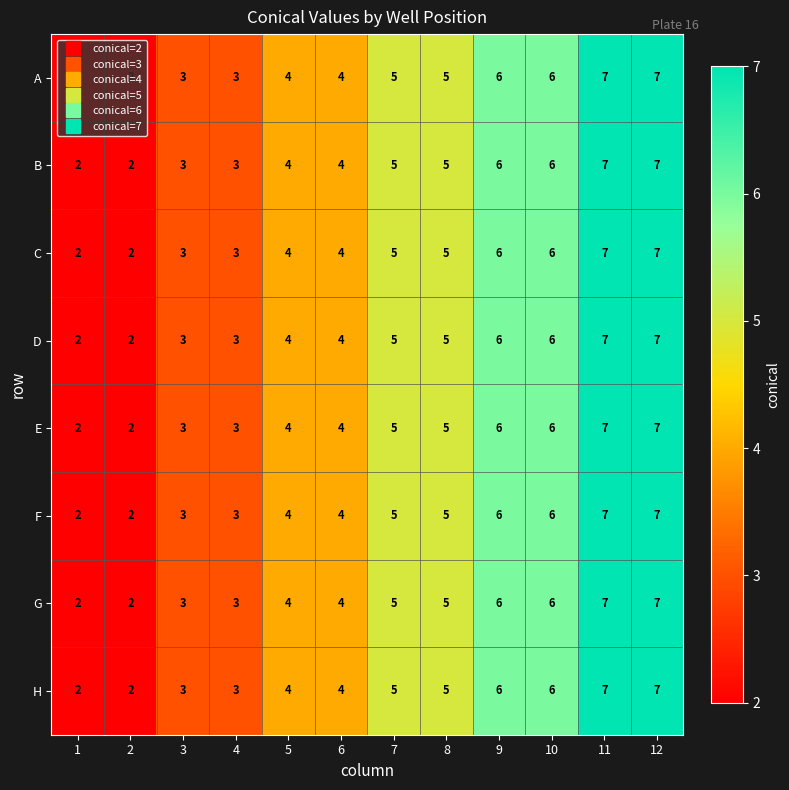

How many B values are between 3 and 6?

8